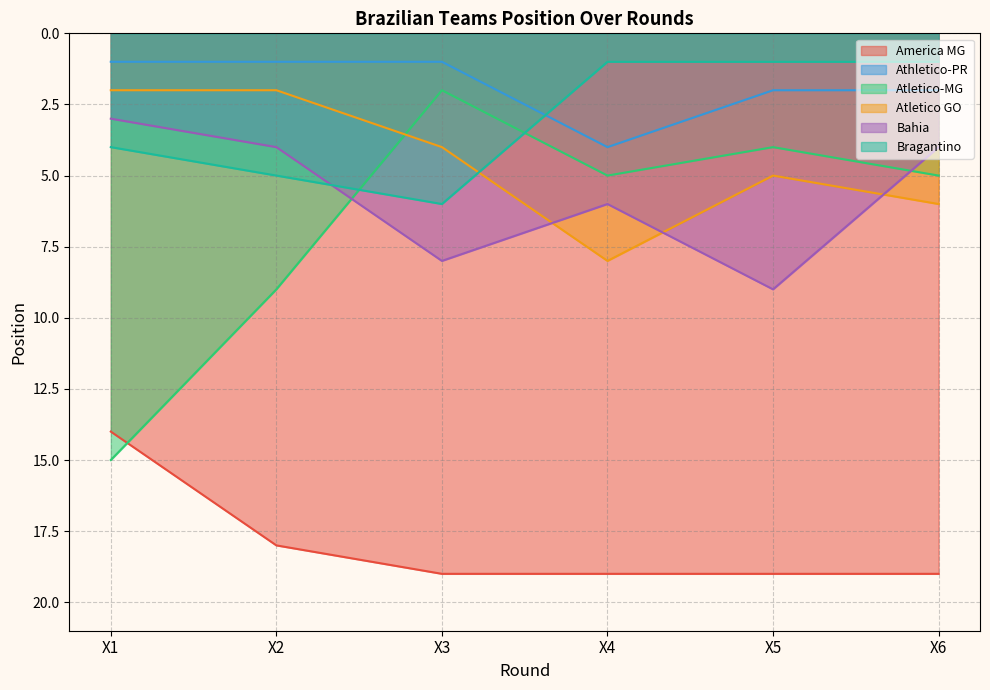

How many lines are shown in the chart?

6